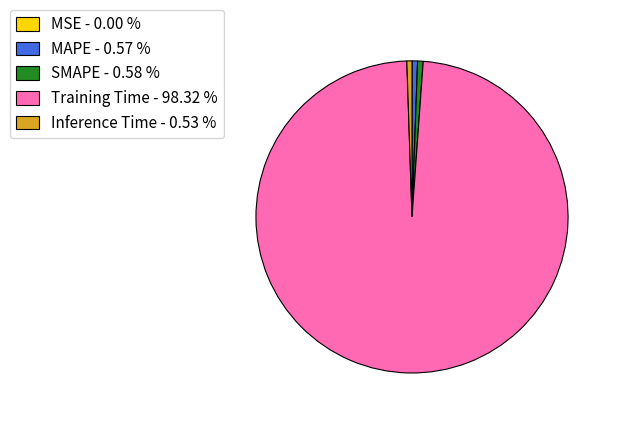

Is there any slice that represents more than half of the pie?

Yes